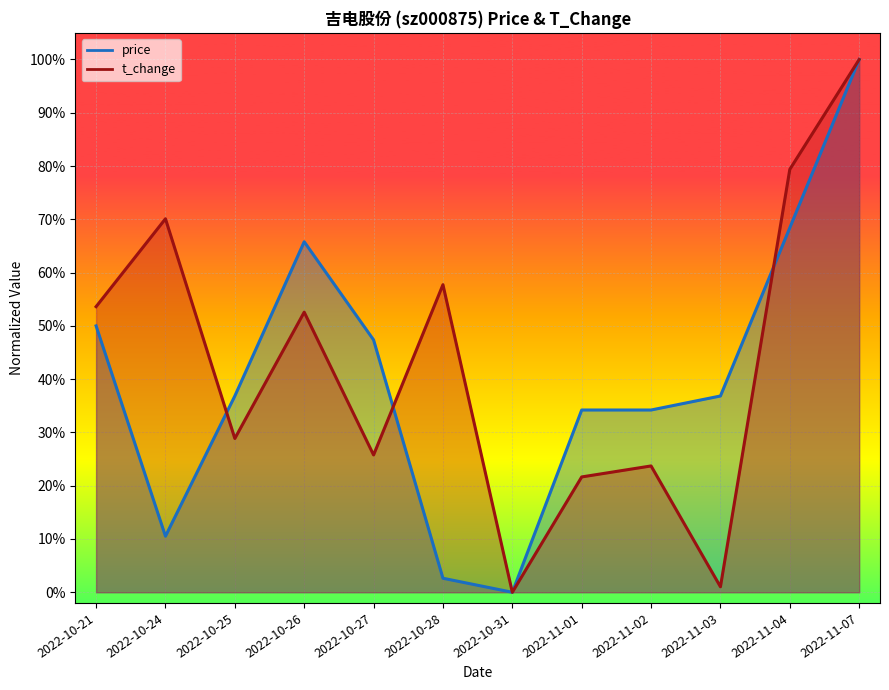

What is the sum of all price values?

4.9